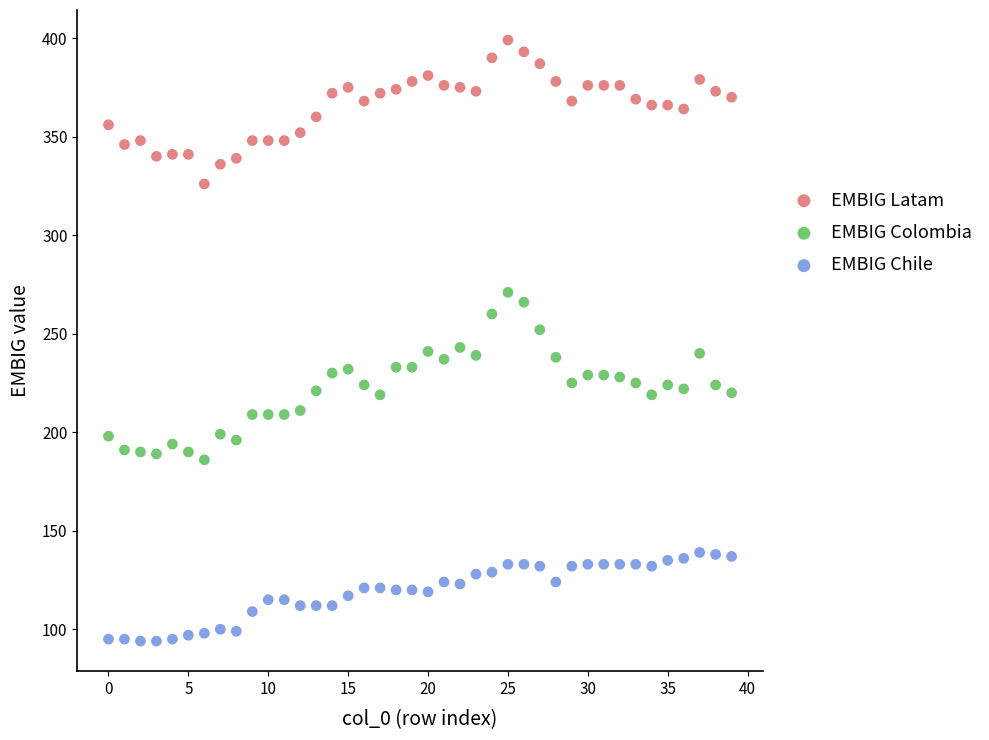

Across all data points, what is the range of Y values (max minus min)?

305